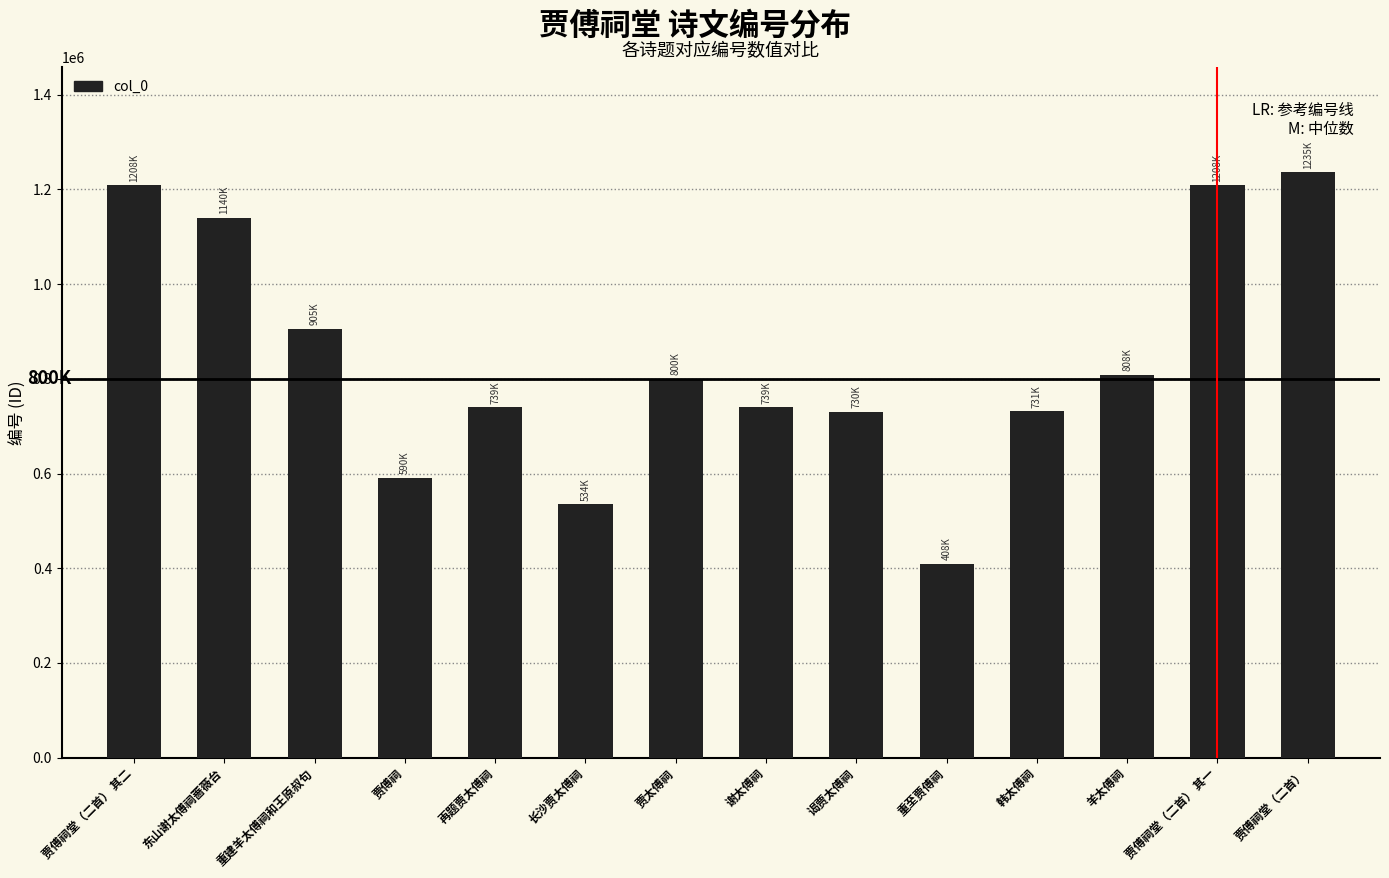

What is the value of the 9th bar from the left?

730896